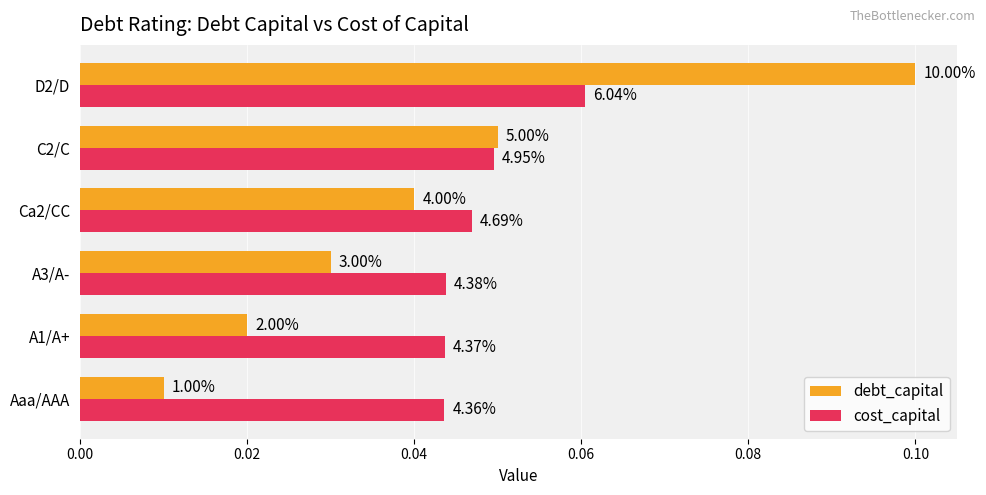

What are all the series names shown in the legend?

debt_capital, cost_capital